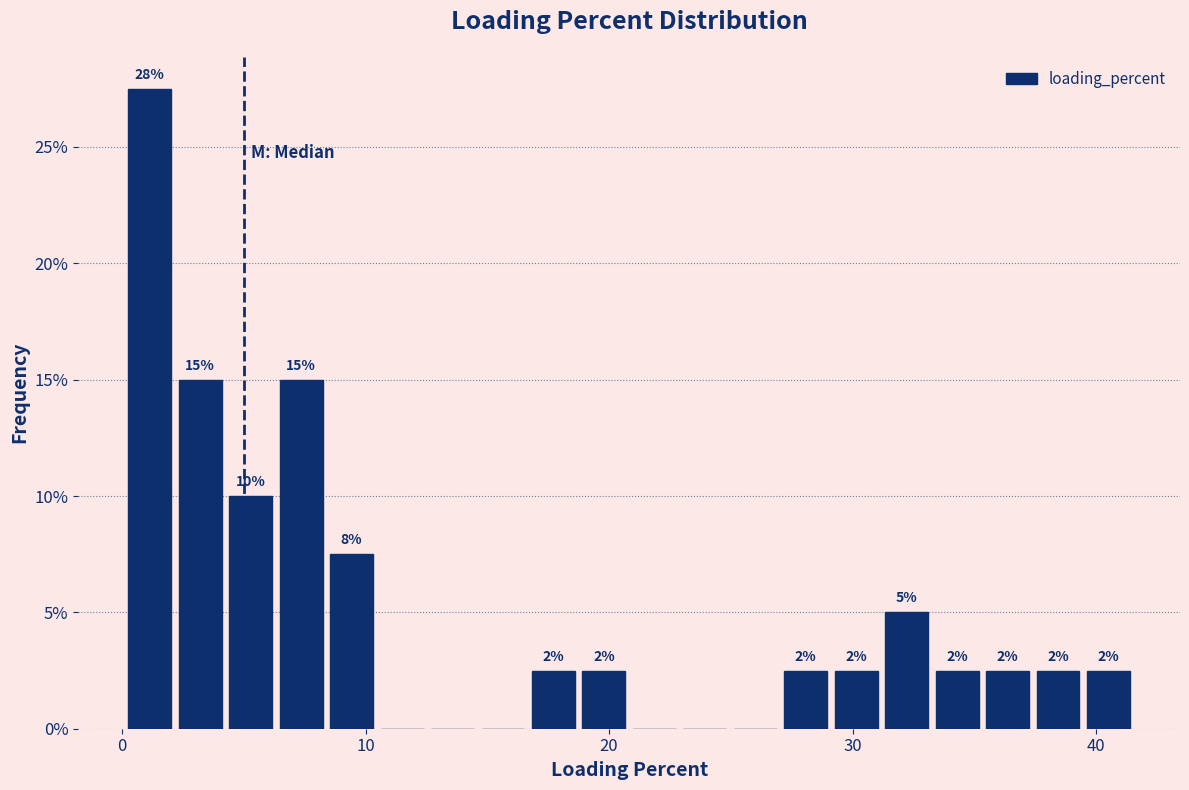

Read against the x-axis, roughly where is the centre of the tallest bar?

1